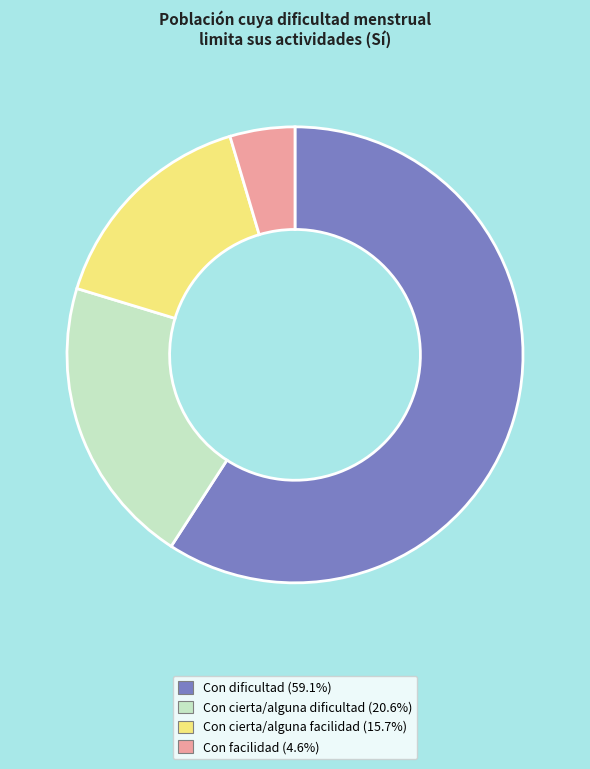

What is the largest slice in the pie chart?

Con dificultad